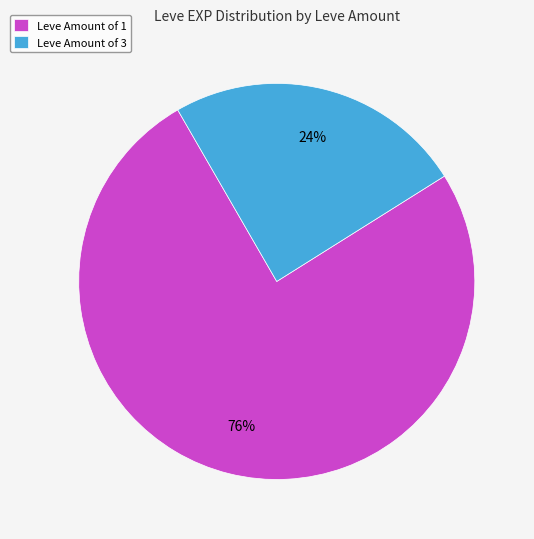

Is there a majority slice in this chart?

Yes